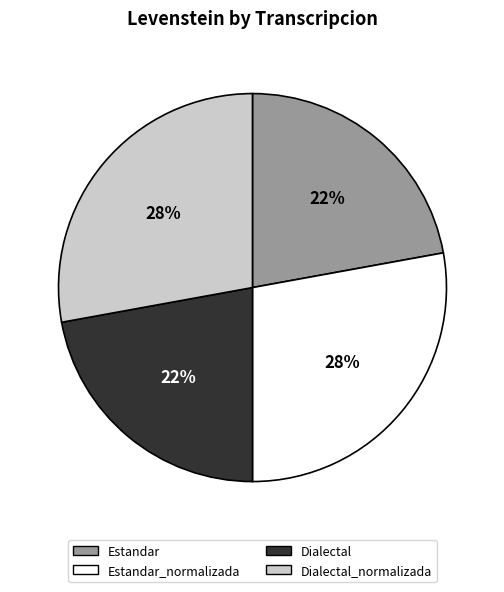

What percentage is the Dialectal slice, to the nearest percent?

22%